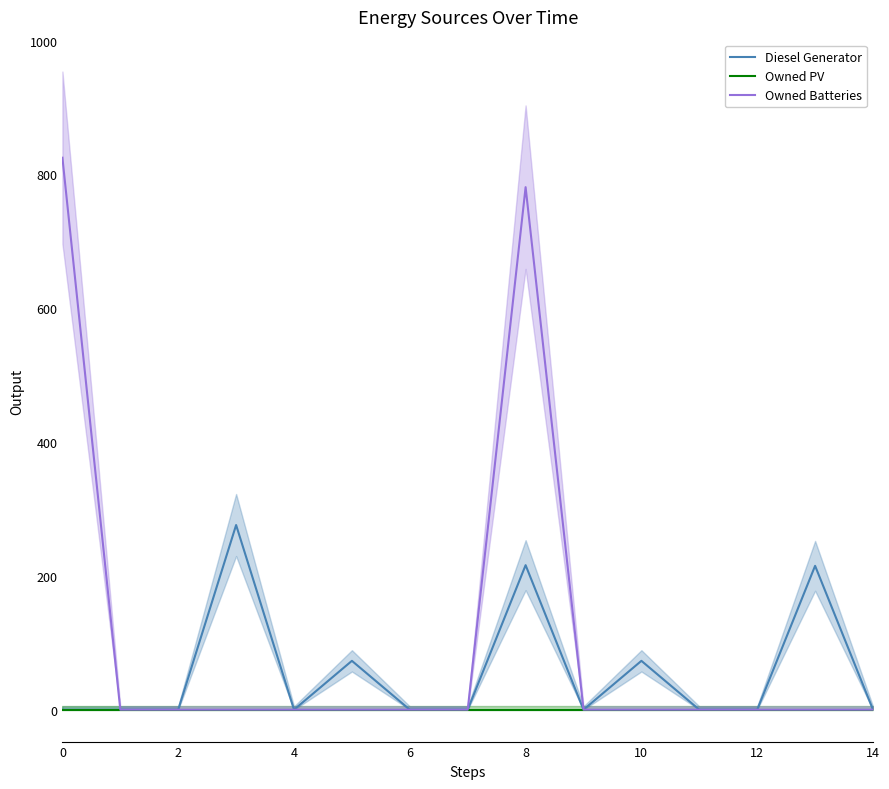

At which label is Owned Batteries closest to 412?

8